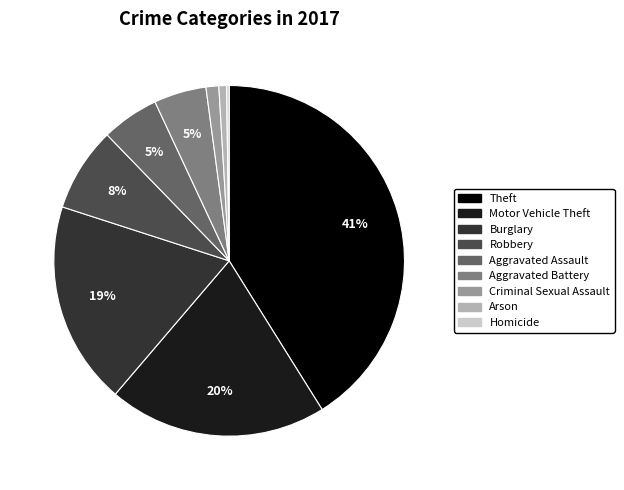

Which slice is the largest?

Theft